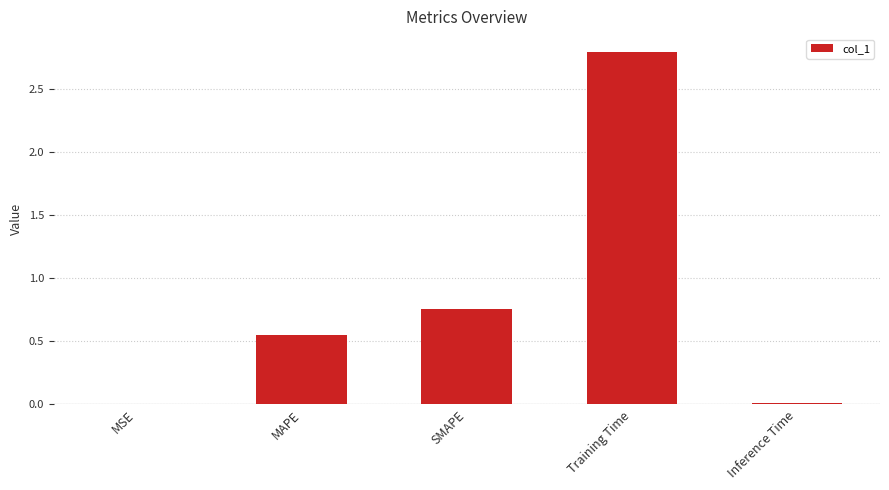

True or false: the data shows 0.0 at Inference Time.

True